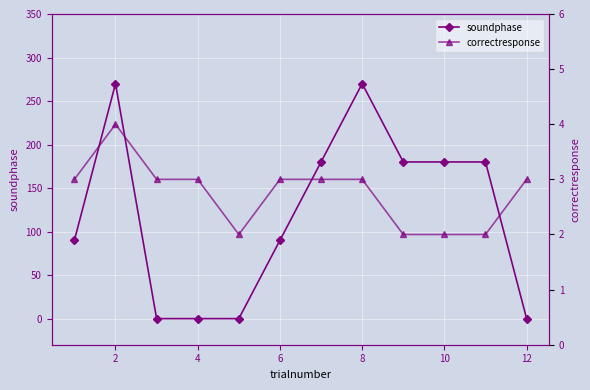

True or false: soundphase has more than 0 points higher than both neighbors.

True